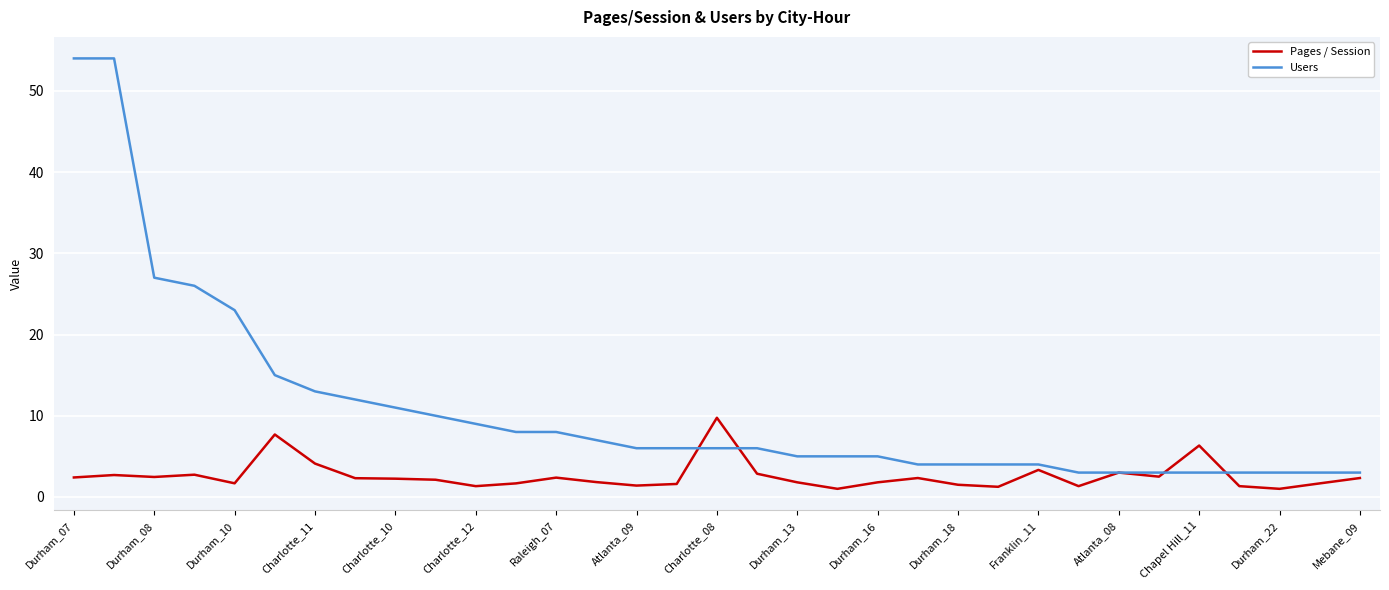

What is the highest value of the Pages / Session series?

9.8